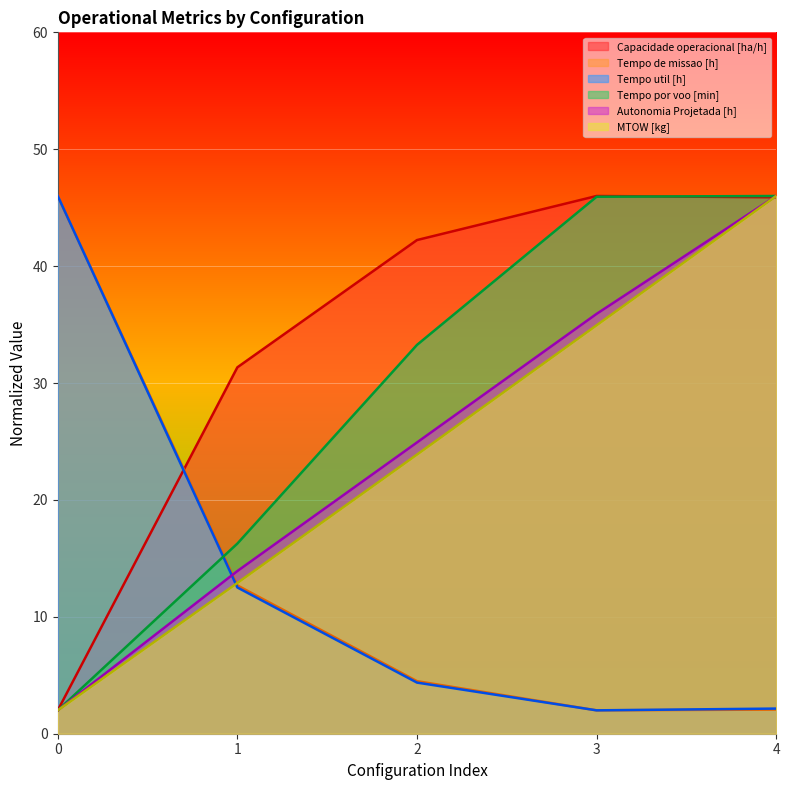

List the series in order of their peak value, highest first.

Capacidade operacional [ha/h], Tempo de missao [h], Tempo util [h], Tempo por voo [min], Autonomia Projetada [h], MTOW [kg]